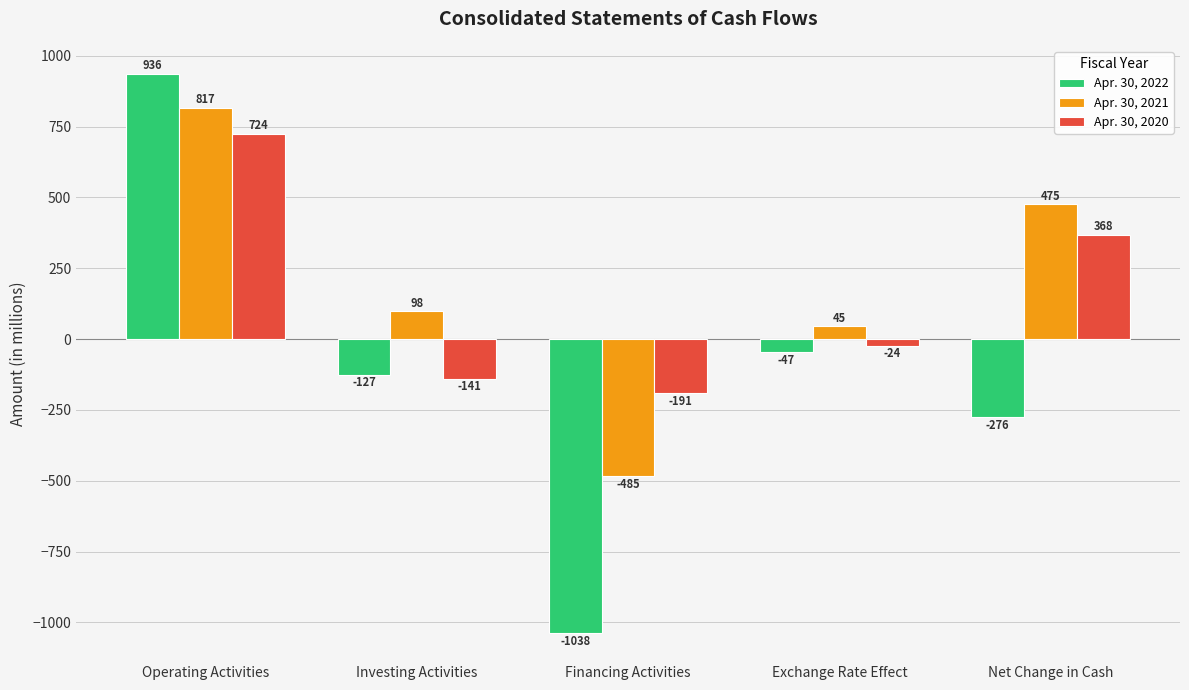

What is the sum of the Apr. 30, 2021 values at Financing Activities and Investing Activities?

-387